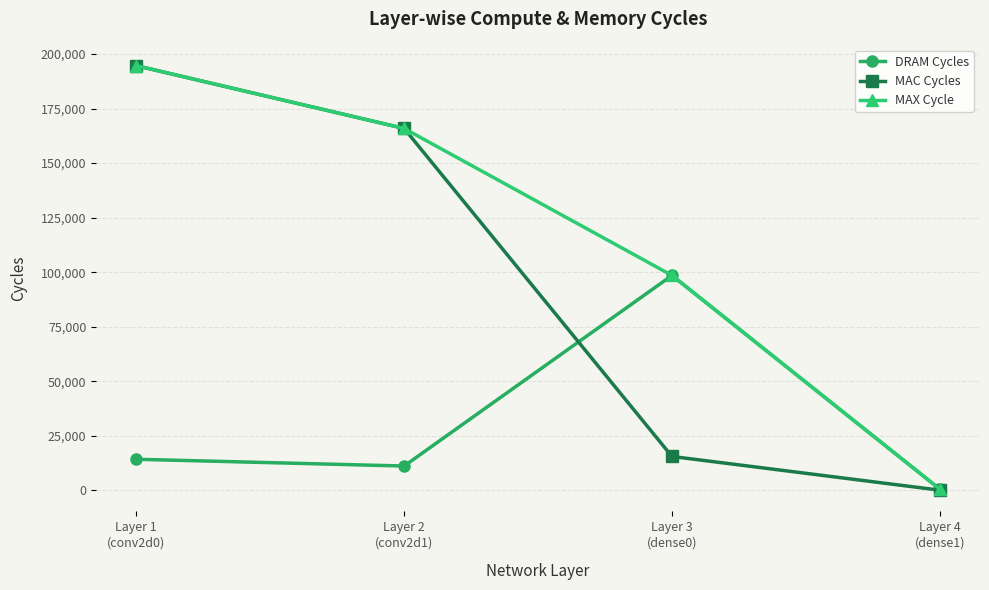

Reading right to left, list all the values displayed in this chart.

DRAM Cycles: 500	98500	11100	14200
MAC Cycles: 32	15488	165888	194688
MAX Cycle: 500	98500	165888	194688